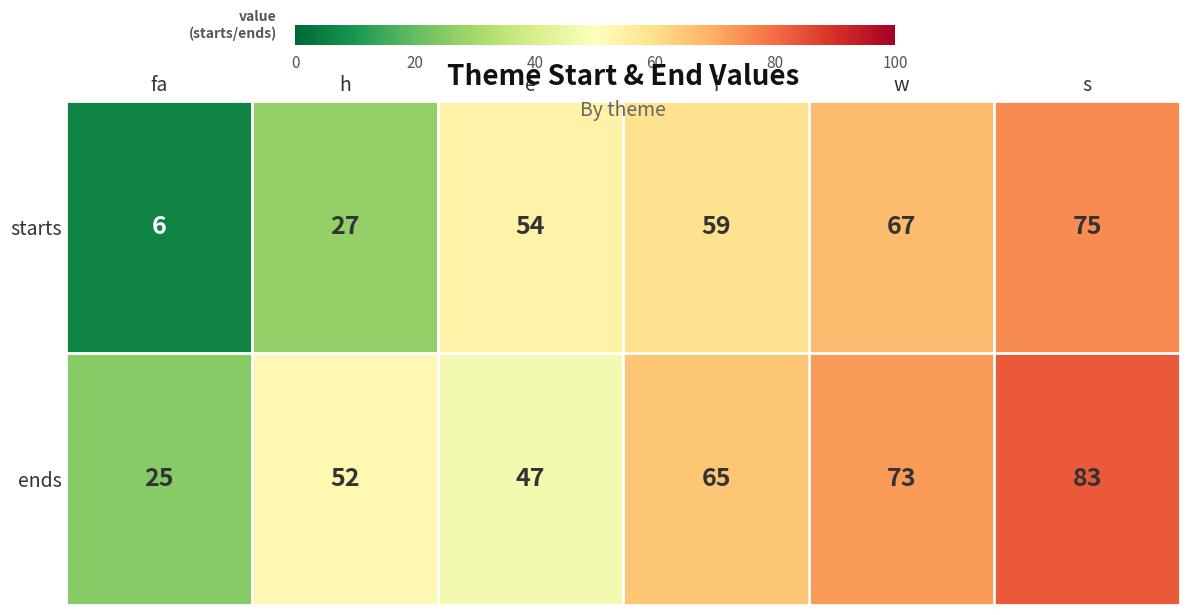

At which label is ends closest to 54?

h